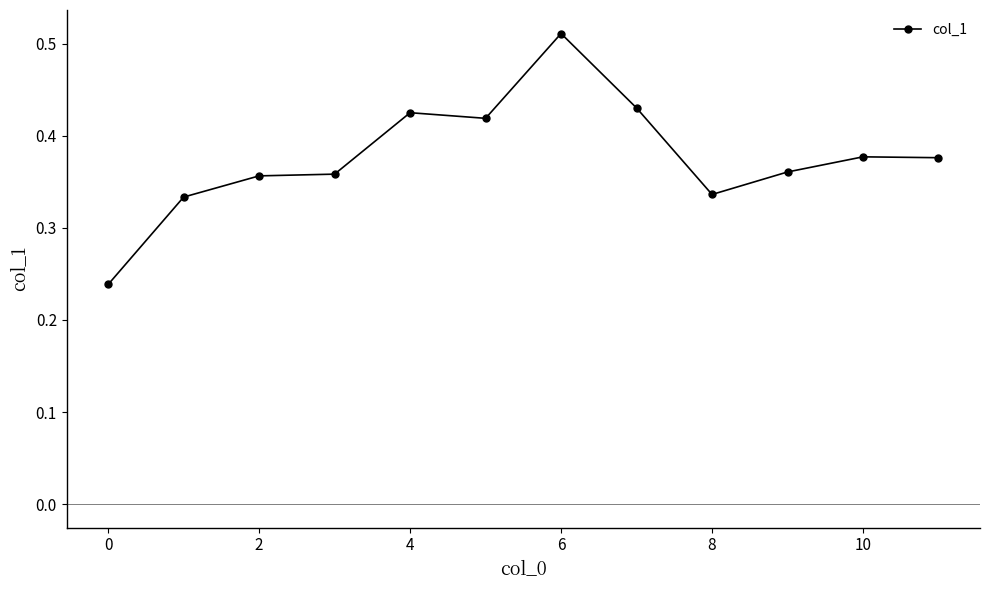

What is the sum of all values?

4.5